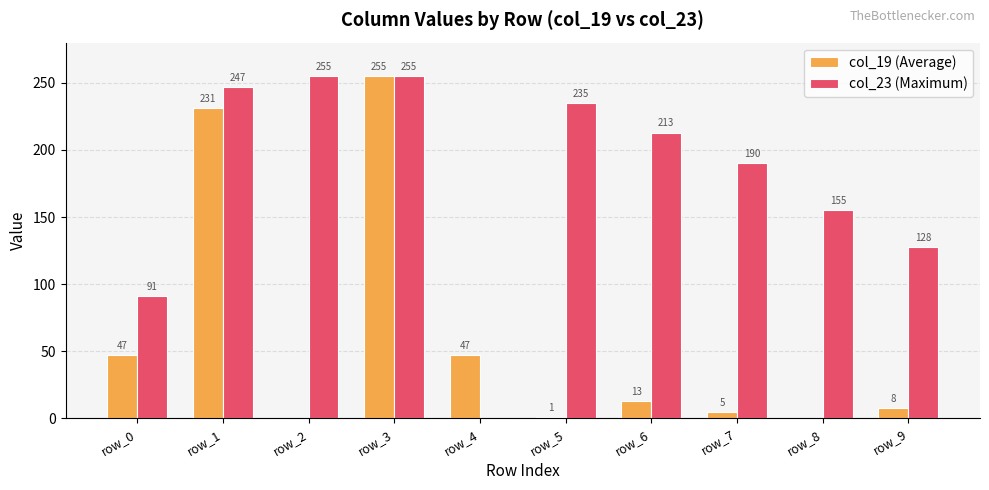

What is the greatest value displayed?

255